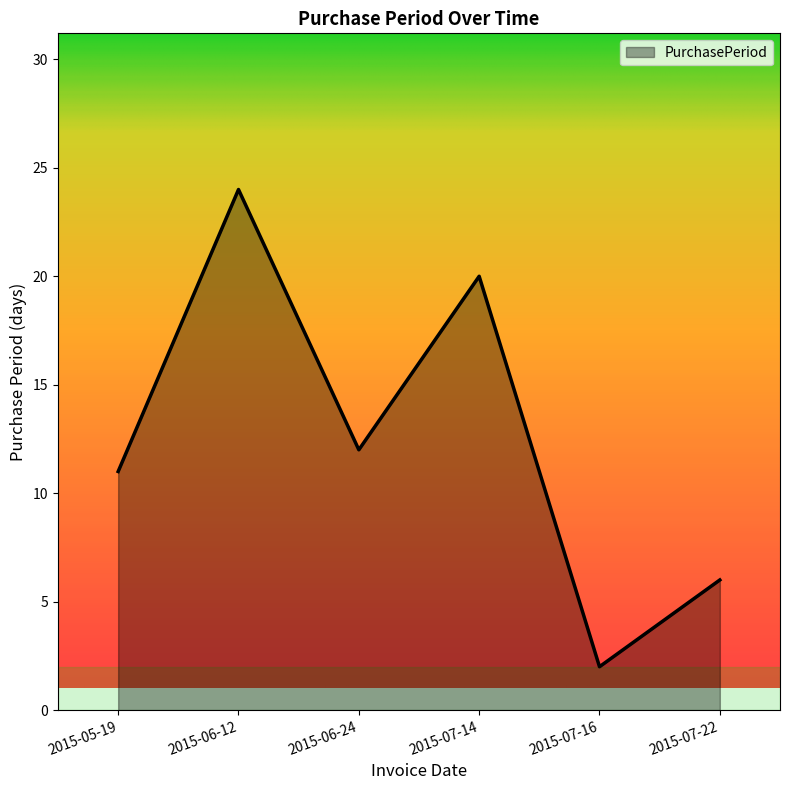

How many interior local valleys (lower than both neighbors) does the data have?

2